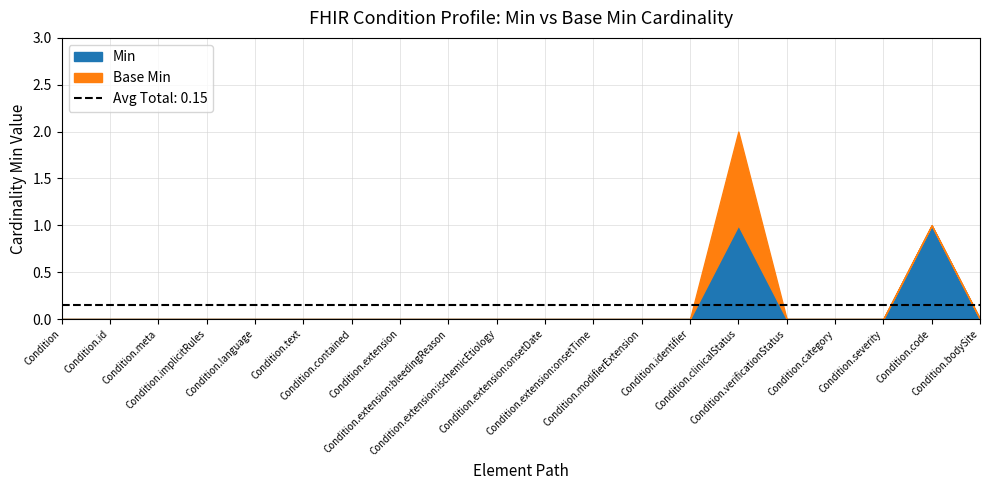

At which category is the sum across all series the highest?

Condition.clinicalStatus